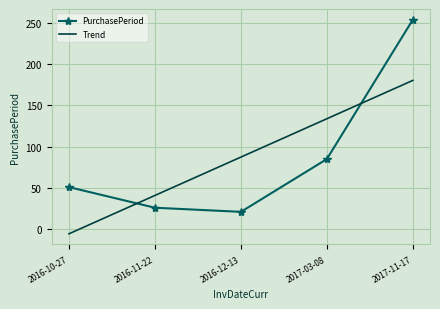

Which series changed the most between 2016-12-13 and 2017-03-08?

PurchasePeriod